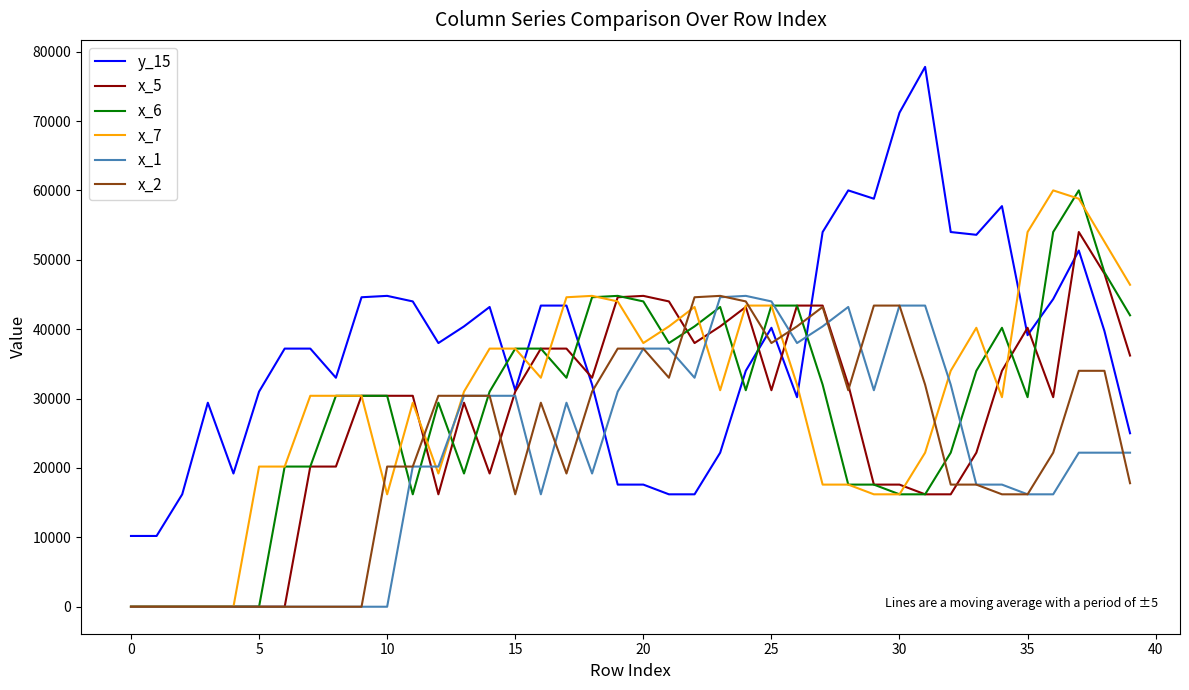

Which series has the largest total across all categories?

y_15